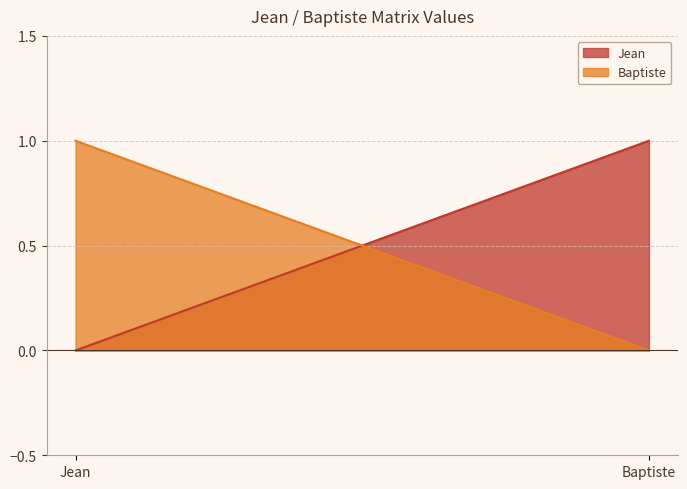

Is the value of Baptiste at Jean greater than the value of Jean at Jean?

Yes